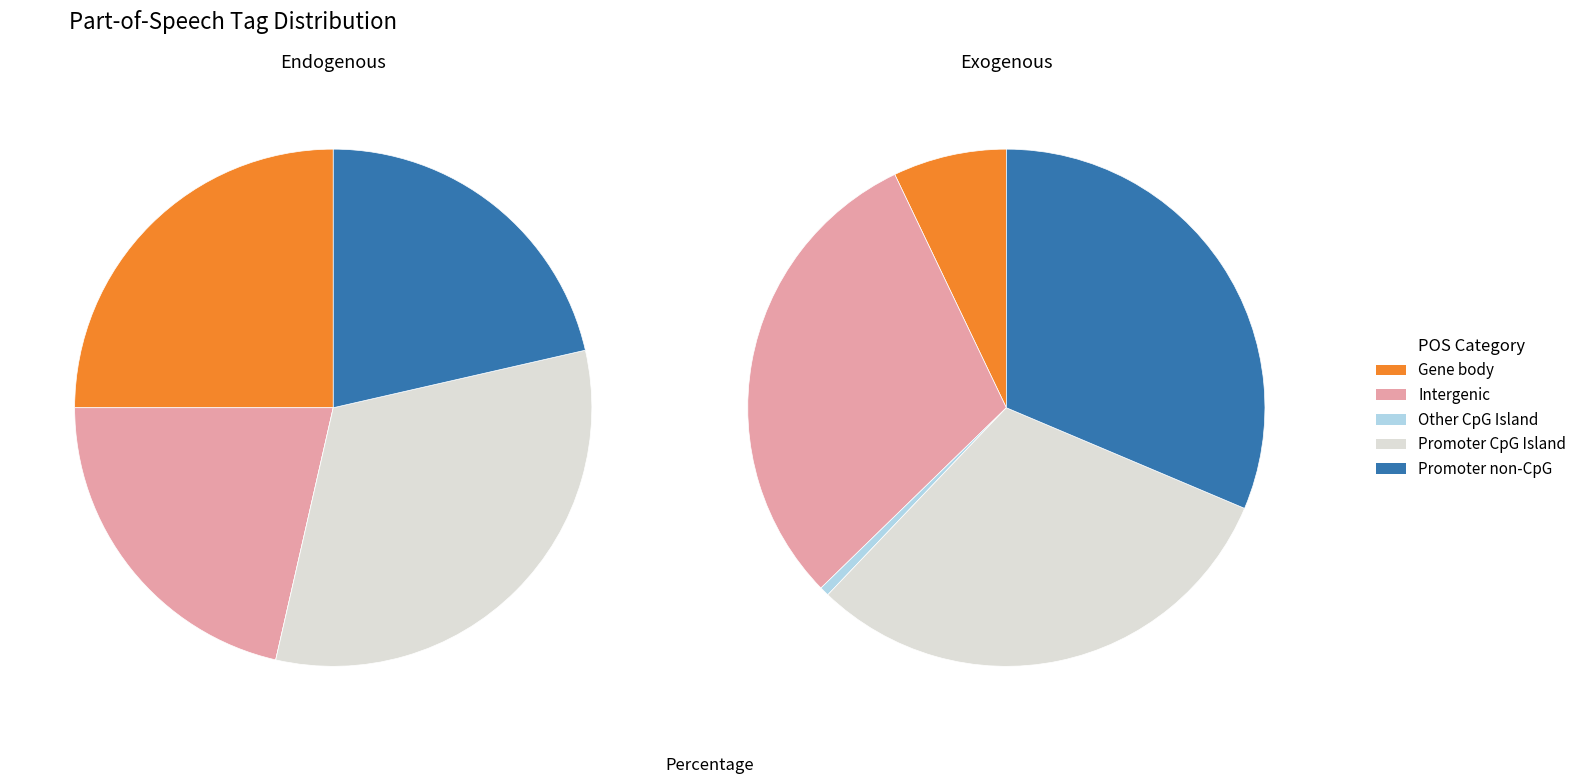

At 0, list the series in order from largest to smallest.

Promoter CpG Island, Gene body, Intergenic, Promoter non-CpG, Other CpG Island